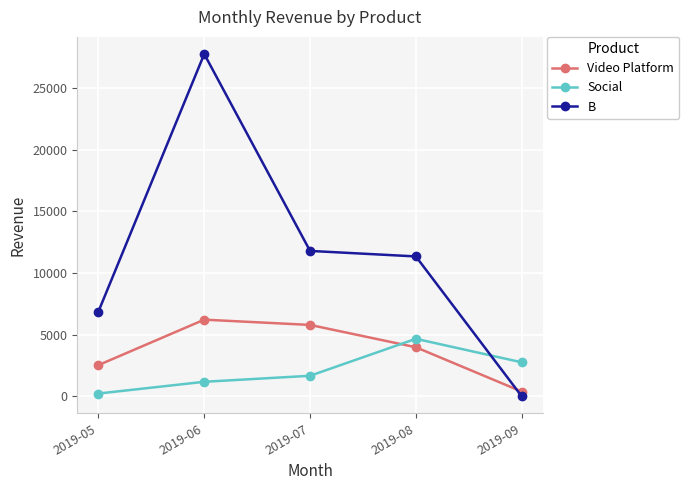

At which category does B reach its first local peak?

2019-06